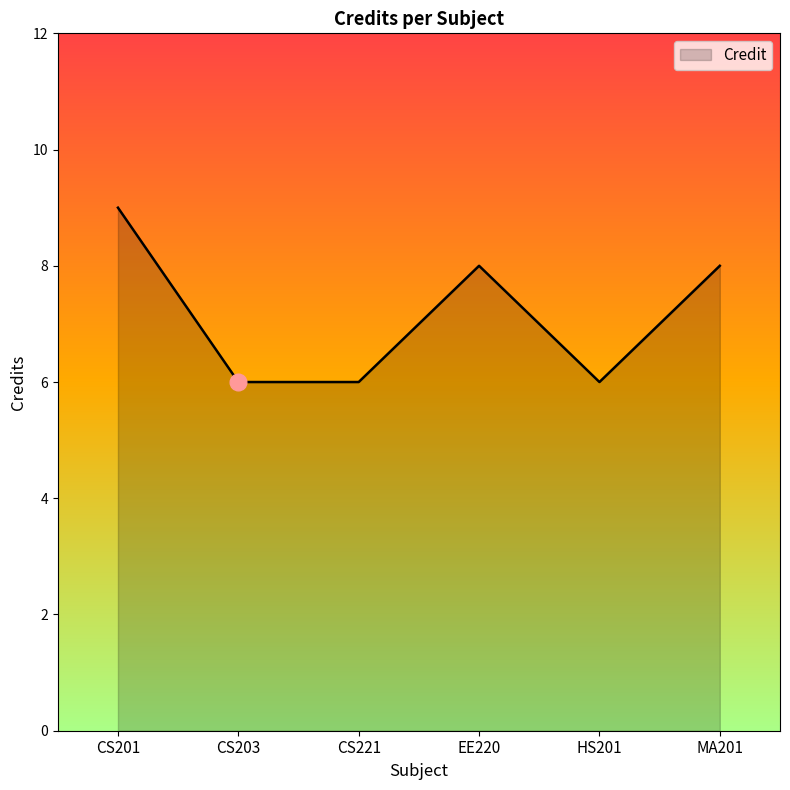

How many values are below 8?

3